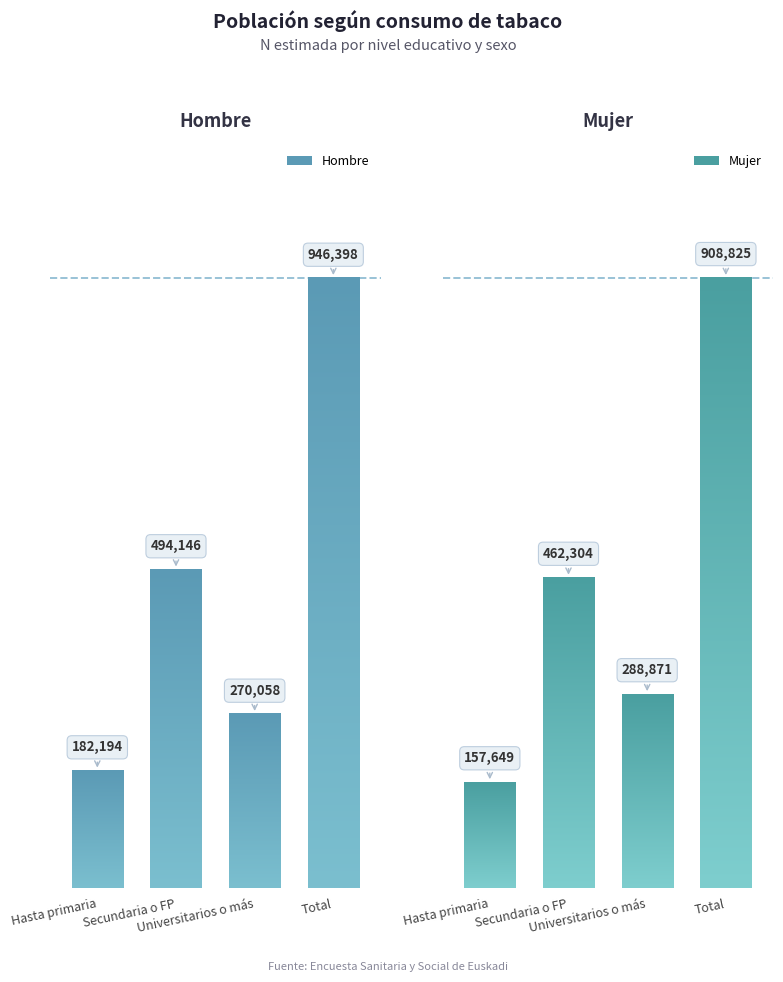

At Hasta primaria, list the series in order from smallest to largest.

Mujer, Hombre